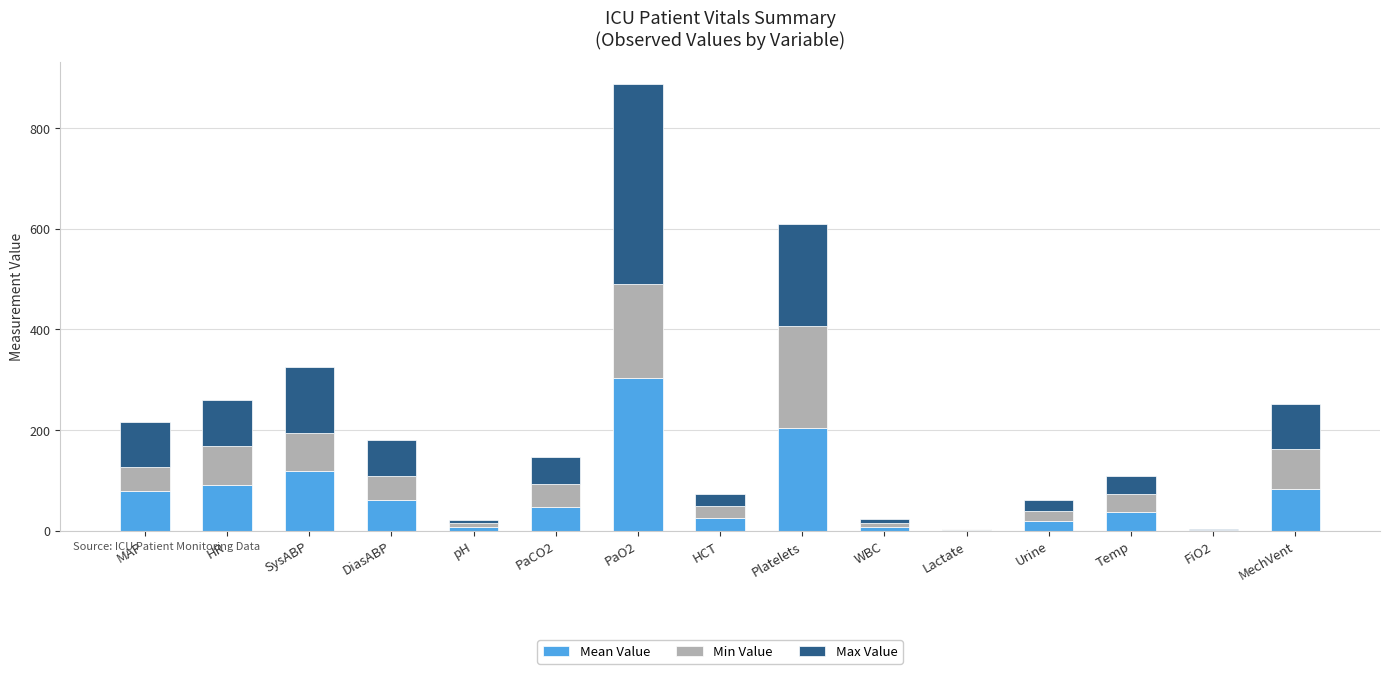

What is the total value across all series at HR?

259.0